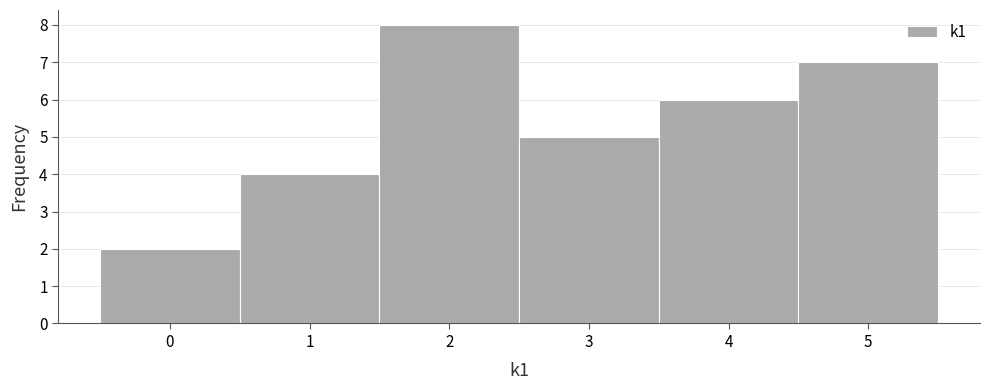

Reading left to right, transcribe this chart: for each bar, give the range it covers on the x-axis and its height. The values are not printed on the chart, so give them approximately, as read against the axis.

-0.5 to 0.5: 2
0.5 to 1.5: 4
1.5 to 2.5: 8
2.5 to 3.5: 5
3.5 to 4.5: 6
4.5 to 5.5: 7